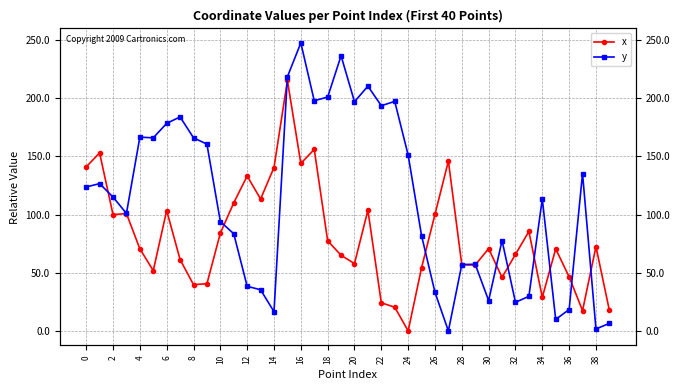

How many series are shown in this chart?

2